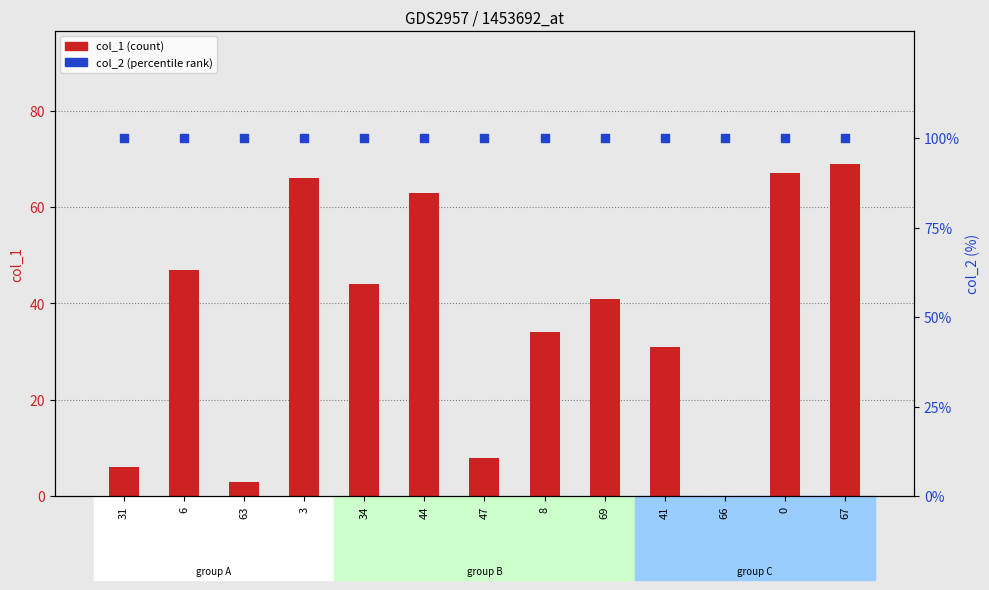

Which series has the widest spread of Y values?

col_1 (count)